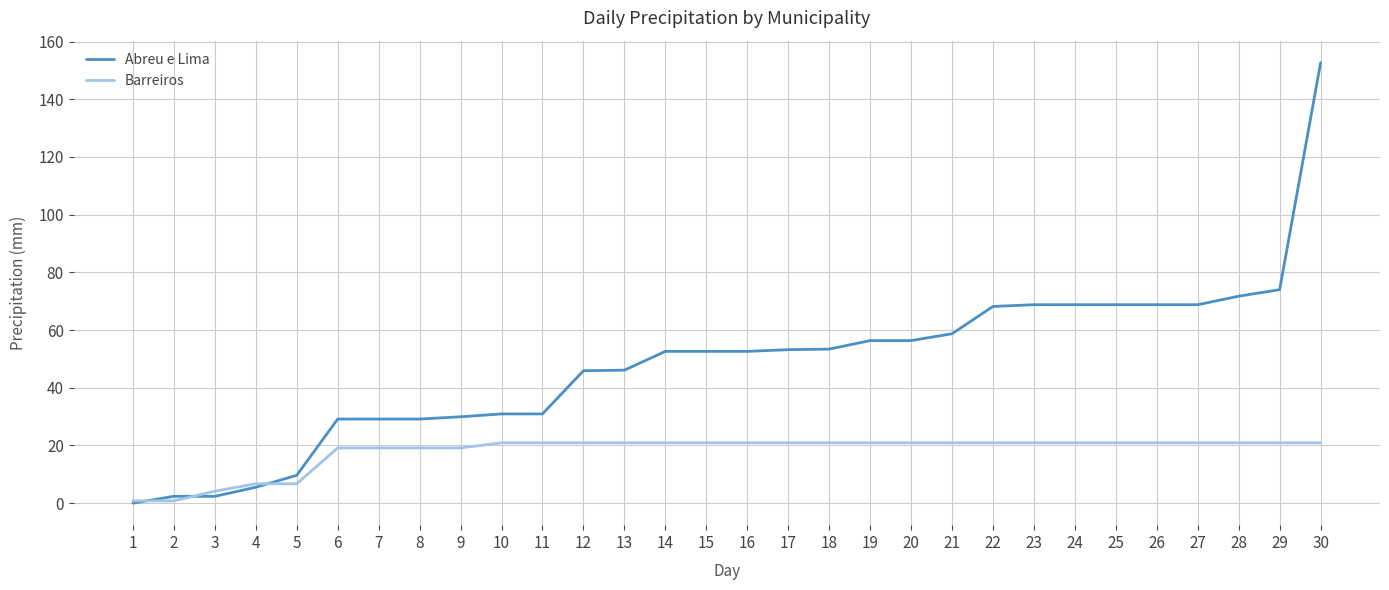

The value of Abreu e Lima at 4 is 5.5. True or false?

True